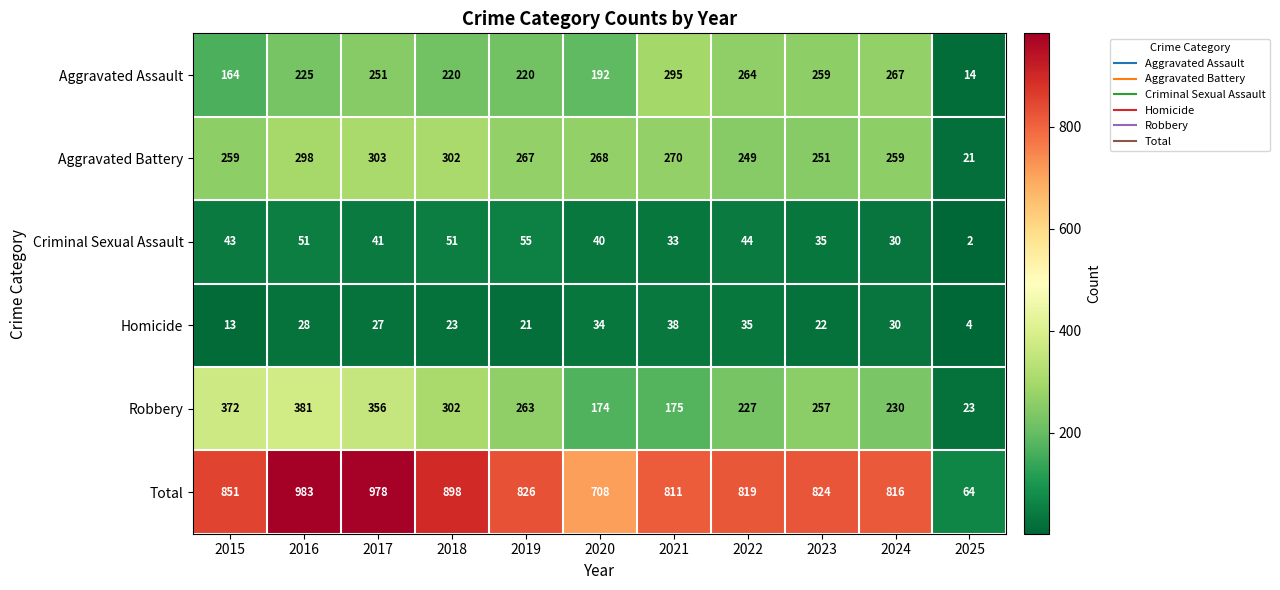

Rank the series at 2025 from highest to lowest value.

Total, Robbery, Aggravated Battery, Aggravated Assault, Homicide, Criminal Sexual Assault